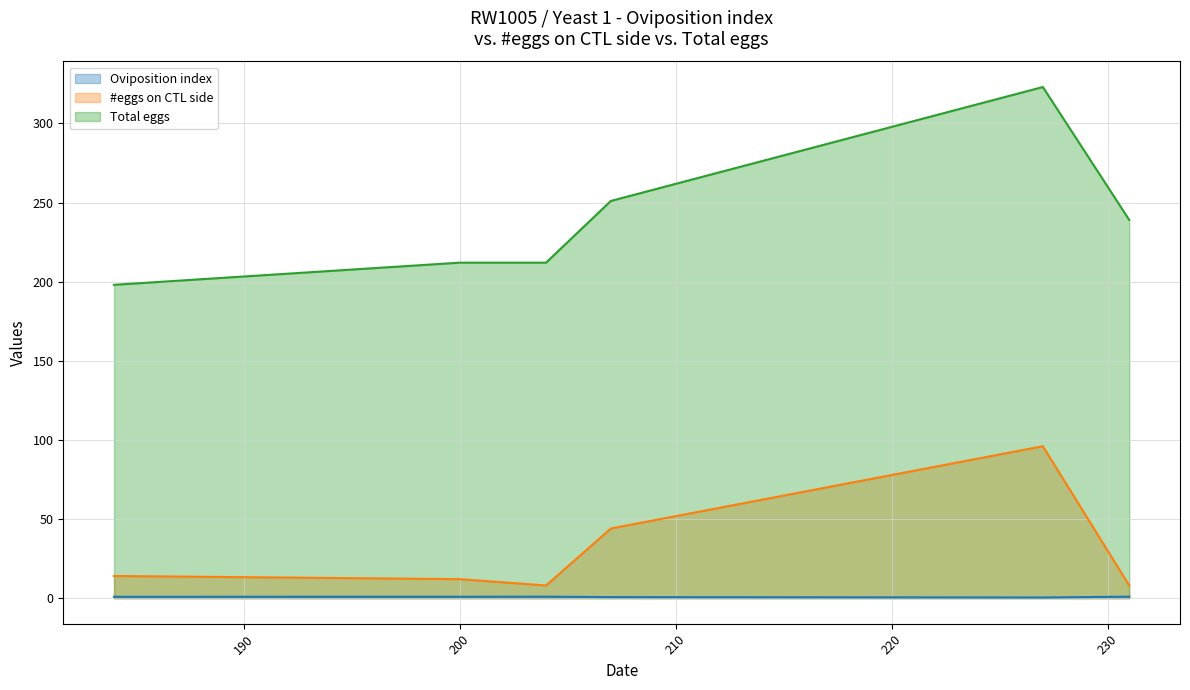

Rank the series by their maximum value, from lowest to highest.

Oviposition index, #eggs on CTL side, Total eggs